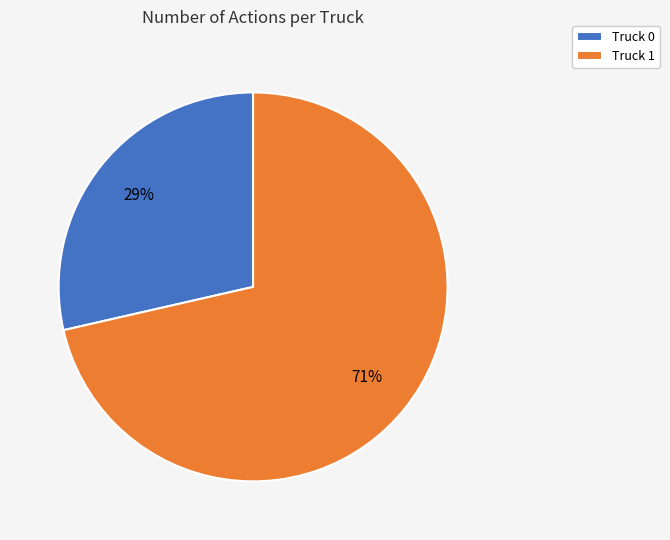

To the nearest percent, what percentage of the pie is Truck 0?

29%